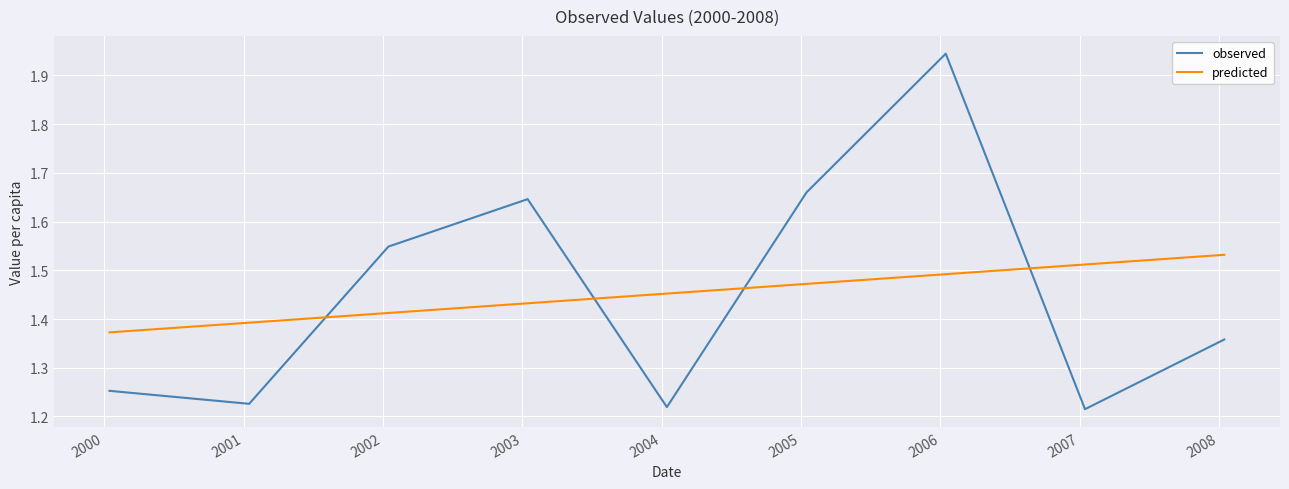

True or false: predicted and observed intersect in this chart.

True